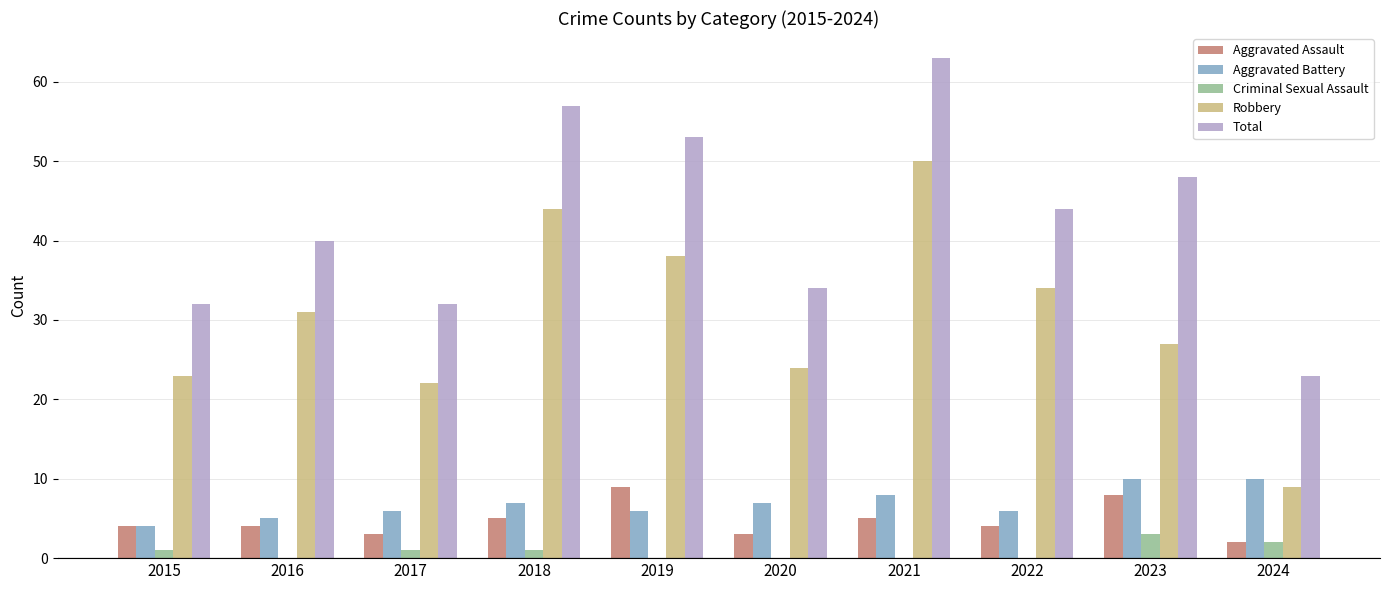

What is the sum of all Criminal Sexual Assault values?

8